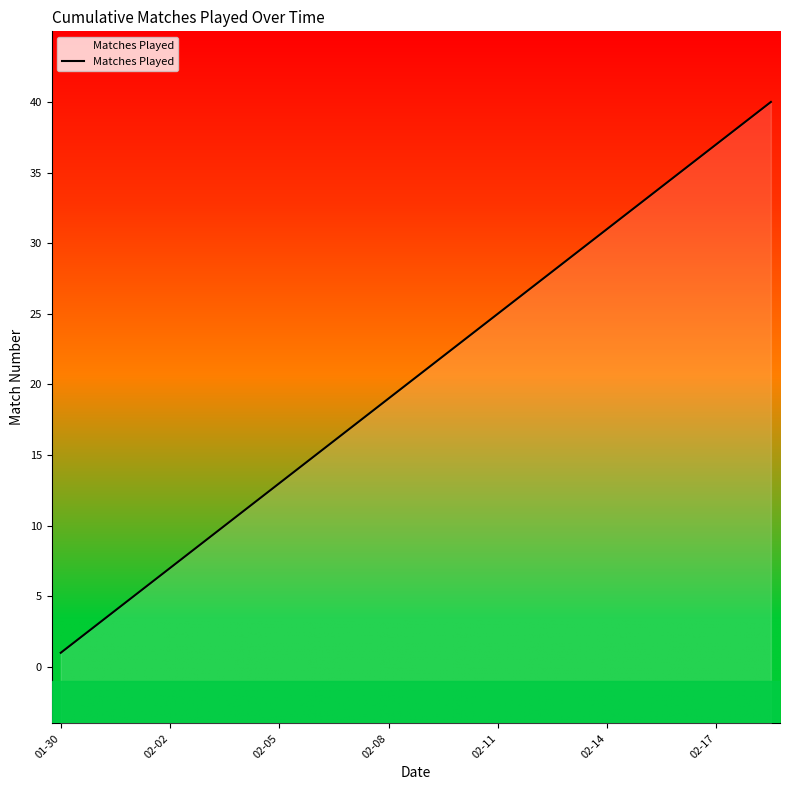

What is the label of the 12th point from the right?

28